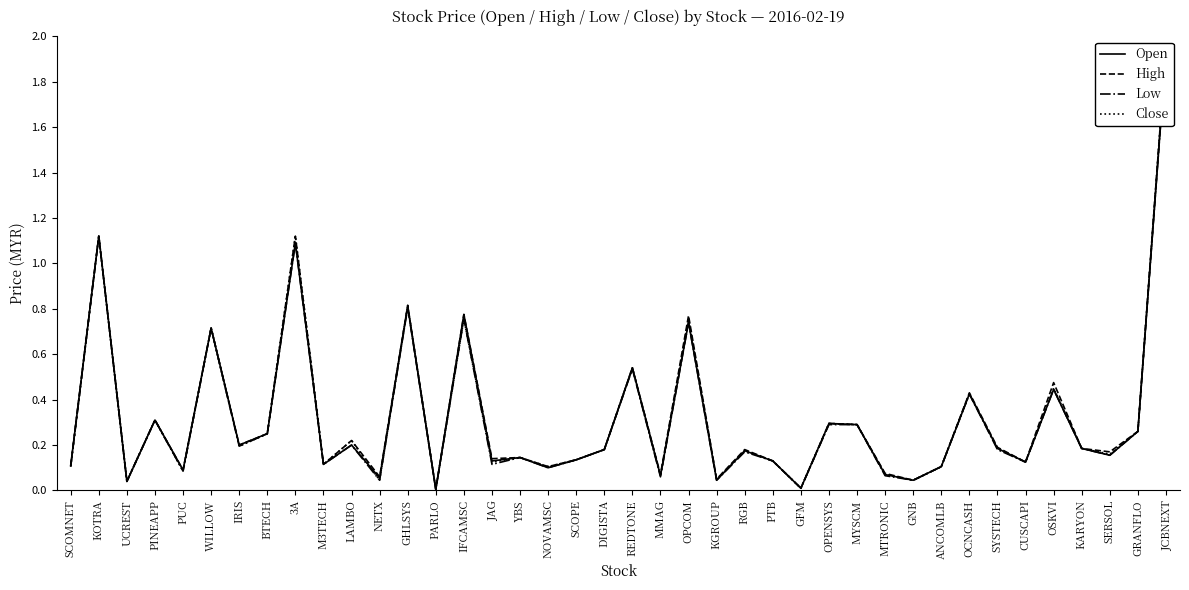

Reading left to right, transcribe all the data shown in this chart.

Open: SCOMNET=0.1	KOTRA=1.1	UCREST=0.0	PINEAPP=0.3	PUC=0.1	WILLOW=0.7	IRIS=0.2	BTECH=0.2	3A=1.1	M3TECH=0.1	LAMBO=0.2	NETX=0.1	GHLSYS=0.8	PARLO=0.0	IFCAMSC=0.8	JAG=0.1	YBS=0.1	NOVAMSC=0.1	SCOPE=0.1	DIGISTA=0.2	REDTONE=0.5	MMAG=0.1	OPCOM=0.7	KGROUP=0.0	RGB=0.2	PTB=0.1	GFM=0.0	OPENSYS=0.3	MYSCM=0.3	MTRONIC=0.1	GNB=0.0	ANCOMLB=0.1	OCNCASH=0.4	SYSTECH=0.2	CUSCAPI=0.1	OSKVI=0.4	KARYON=0.2	SERSOL=0.2	GRANFLO=0.3	JCBNEXT=1.9
High: SCOMNET=0.1	KOTRA=1.1	UCREST=0.0	PINEAPP=0.3	PUC=0.1	WILLOW=0.7	IRIS=0.2	BTECH=0.2	3A=1.1	M3TECH=0.1	LAMBO=0.2	NETX=0.1	GHLSYS=0.8	PARLO=0.0	IFCAMSC=0.8	JAG=0.1	YBS=0.1	NOVAMSC=0.1	SCOPE=0.1	DIGISTA=0.2	REDTONE=0.5	MMAG=0.1	OPCOM=0.8	KGROUP=0.1	RGB=0.2	PTB=0.1	GFM=0.0	OPENSYS=0.3	MYSCM=0.3	MTRONIC=0.1	GNB=0.0	ANCOMLB=0.1	OCNCASH=0.4	SYSTECH=0.2	CUSCAPI=0.1	OSKVI=0.5	KARYON=0.2	SERSOL=0.2	GRANFLO=0.3	JCBNEXT=1.9
Low: SCOMNET=0.1	KOTRA=1.1	UCREST=0.0	PINEAPP=0.3	PUC=0.1	WILLOW=0.7	IRIS=0.2	BTECH=0.2	3A=1.1	M3TECH=0.1	LAMBO=0.2	NETX=0.0	GHLSYS=0.8	PARLO=0.0	IFCAMSC=0.8	JAG=0.1	YBS=0.1	NOVAMSC=0.1	SCOPE=0.1	DIGISTA=0.2	REDTONE=0.5	MMAG=0.1	OPCOM=0.7	KGROUP=0.0	RGB=0.2	PTB=0.1	GFM=0.0	OPENSYS=0.3	MYSCM=0.3	MTRONIC=0.1	GNB=0.0	ANCOMLB=0.1	OCNCASH=0.4	SYSTECH=0.2	CUSCAPI=0.1	OSKVI=0.4	KARYON=0.2	SERSOL=0.2	GRANFLO=0.3	JCBNEXT=1.9
Close: SCOMNET=0.1	KOTRA=1.1	UCREST=0.0	PINEAPP=0.3	PUC=0.1	WILLOW=0.7	IRIS=0.2	BTECH=0.2	3A=1.1	M3TECH=0.1	LAMBO=0.2	NETX=0.0	GHLSYS=0.8	PARLO=0.0	IFCAMSC=0.8	JAG=0.1	YBS=0.1	NOVAMSC=0.1	SCOPE=0.1	DIGISTA=0.2	REDTONE=0.5	MMAG=0.1	OPCOM=0.8	KGROUP=0.1	RGB=0.2	PTB=0.1	GFM=0.0	OPENSYS=0.3	MYSCM=0.3	MTRONIC=0.1	GNB=0.0	ANCOMLB=0.1	OCNCASH=0.4	SYSTECH=0.2	CUSCAPI=0.1	OSKVI=0.5	KARYON=0.2	SERSOL=0.2	GRANFLO=0.3	JCBNEXT=1.9